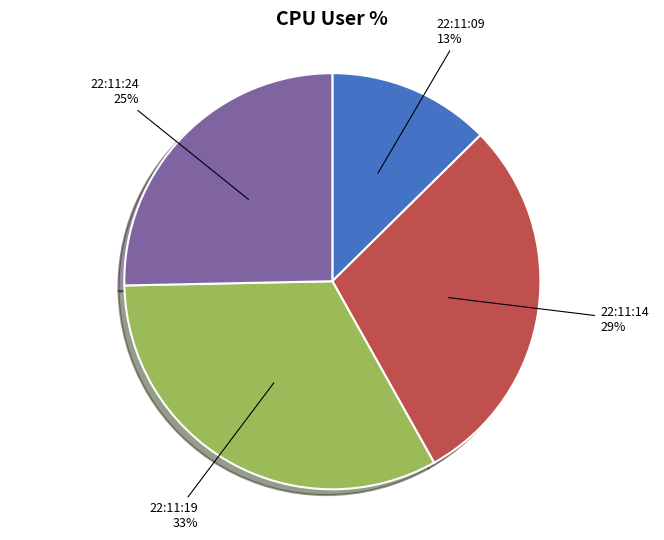

Which slice is the smallest?

22:11:09